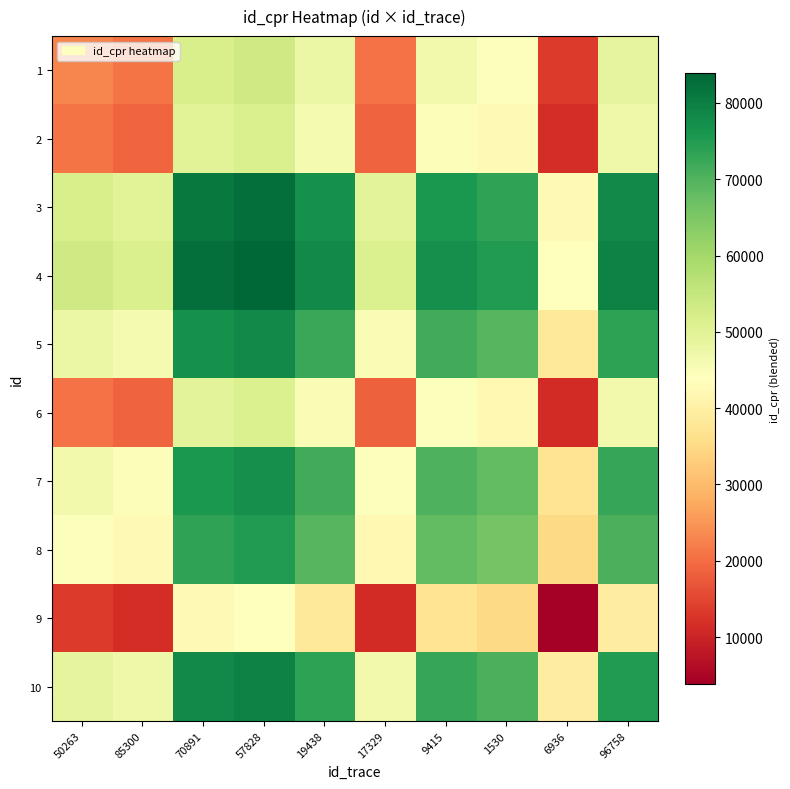

Reading right to left, what are all the values shown in this chart?

1: 96758=49039.5	6936=13457.0	1530=44443.5	9415=46691.5	17329=20652.0	19438=47813.5	57828=53455.5	70891=52014.5	85300=21054.5	50263=23018.0
2: 96758=47076.0	6936=11493.5	1530=42480.0	9415=44728.0	17329=18688.5	19438=45850.0	57828=51492.0	70891=50051.0	85300=19091.0	50263=21054.5
3: 96758=78036.0	6936=42453.5	1530=73440.0	9415=75688.0	17329=49648.5	19438=76810.0	57828=82452.0	70891=81011.0	85300=50051.0	50263=52014.5
4: 96758=79477.0	6936=43894.5	1530=74881.0	9415=77129.0	17329=51089.5	19438=78251.0	57828=83893.0	70891=82452.0	85300=51492.0	50263=53455.5
5: 96758=73835.0	6936=38252.5	1530=69239.0	9415=71487.0	17329=45447.5	19438=72609.0	57828=78251.0	70891=76810.0	85300=45850.0	50263=47813.5
6: 96758=46673.5	6936=11091.0	1530=42077.5	9415=44325.5	17329=18286.0	19438=45447.5	57828=51089.5	70891=49648.5	85300=18688.5	50263=20652.0
7: 96758=72713.0	6936=37130.5	1530=68117.0	9415=70365.0	17329=44325.5	19438=71487.0	57828=77129.0	70891=75688.0	85300=44728.0	50263=46691.5
8: 96758=70465.0	6936=34882.5	1530=65869.0	9415=68117.0	17329=42077.5	19438=69239.0	57828=74881.0	70891=73440.0	85300=42480.0	50263=44443.5
9: 96758=39478.5	6936=3896.0	1530=34882.5	9415=37130.5	17329=11091.0	19438=38252.5	57828=43894.5	70891=42453.5	85300=11493.5	50263=13457.0
10: 96758=75061.0	6936=39478.5	1530=70465.0	9415=72713.0	17329=46673.5	19438=73835.0	57828=79477.0	70891=78036.0	85300=47076.0	50263=49039.5